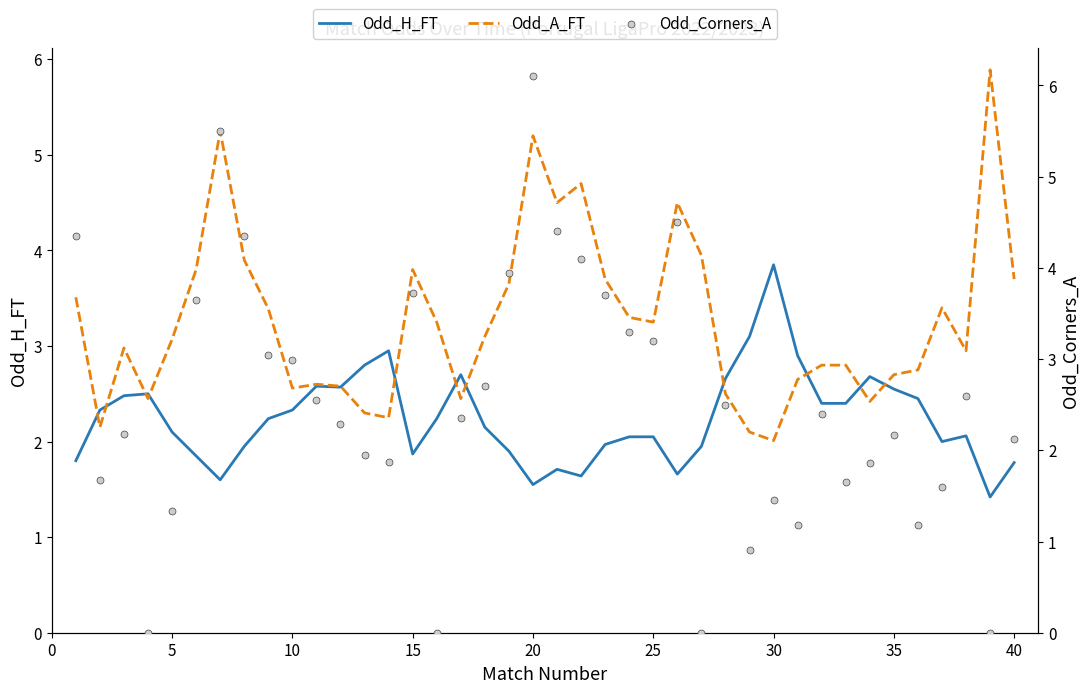

Is the value of Odd_H_FT at 23 greater than the value of Odd_Corners_A at 13?

Yes